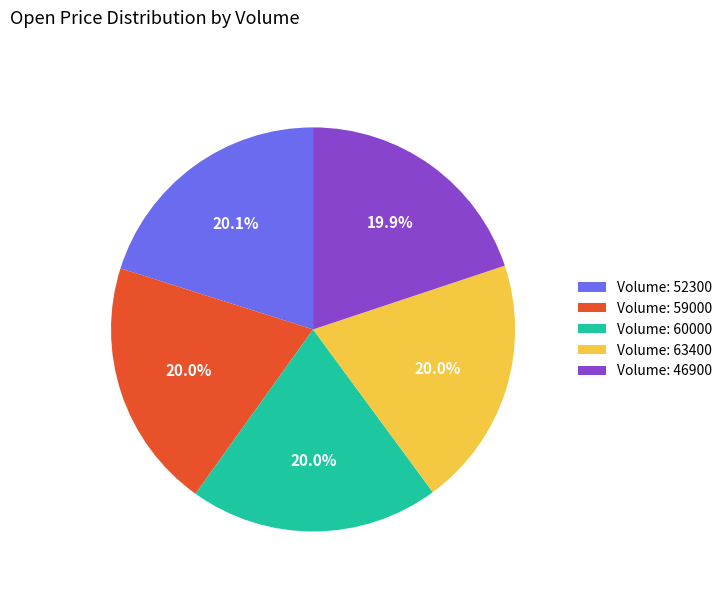

What percentage do Volume: 60000 and Volume: 59000 together represent?

40.0%